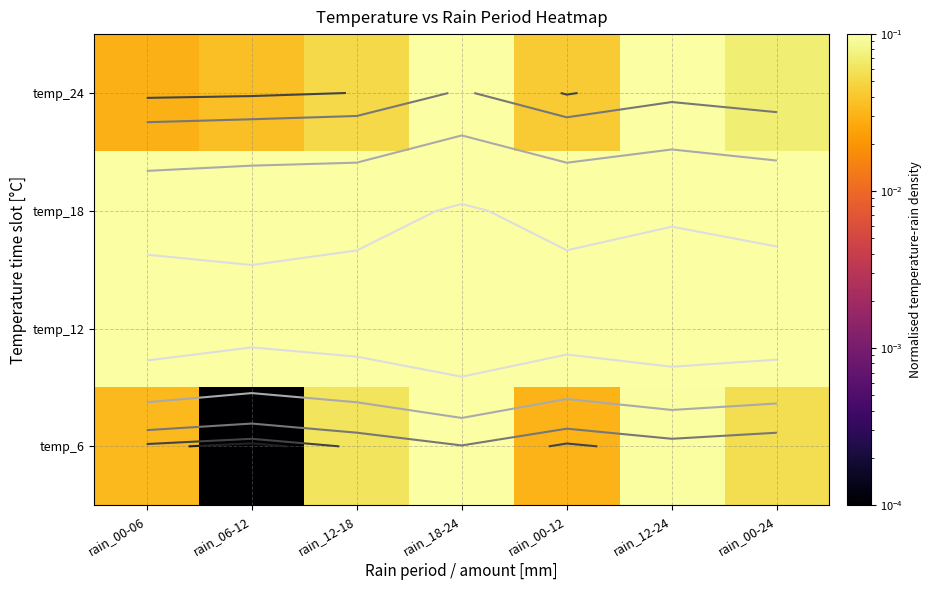

What is the spread (max minus min) of values at rain_00-12?

0.8